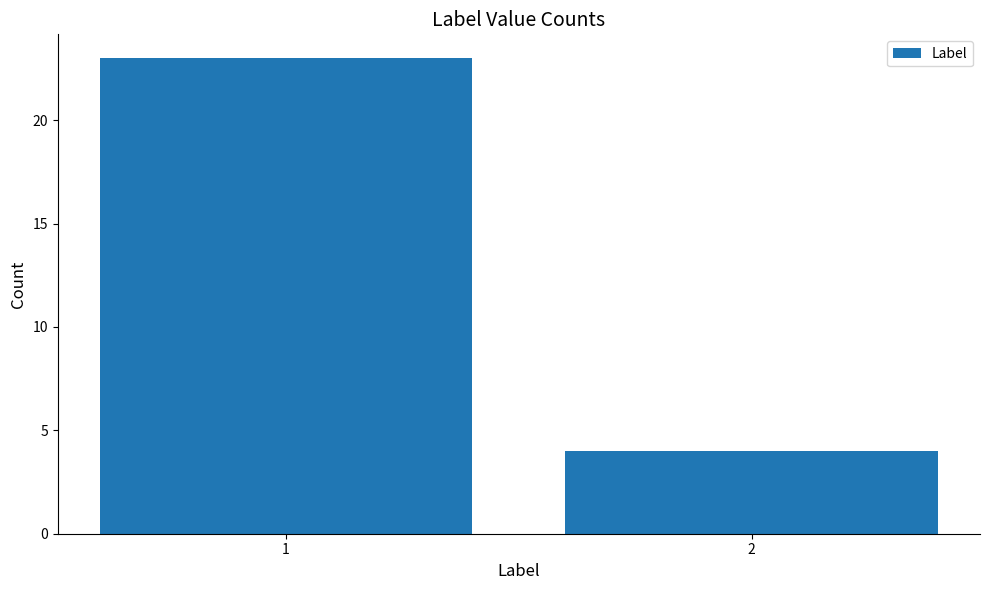

What is the sum of all values?

27